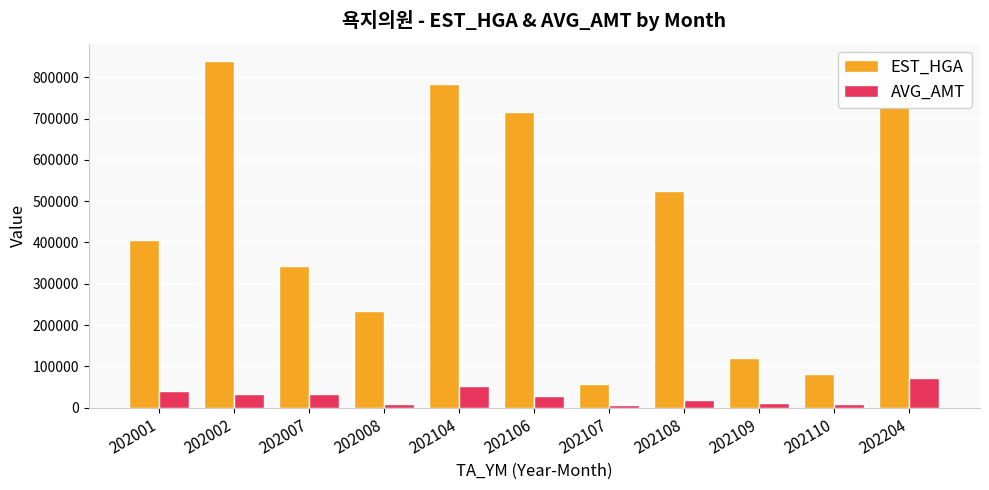

Which series has the widest spread of values?

EST_HGA